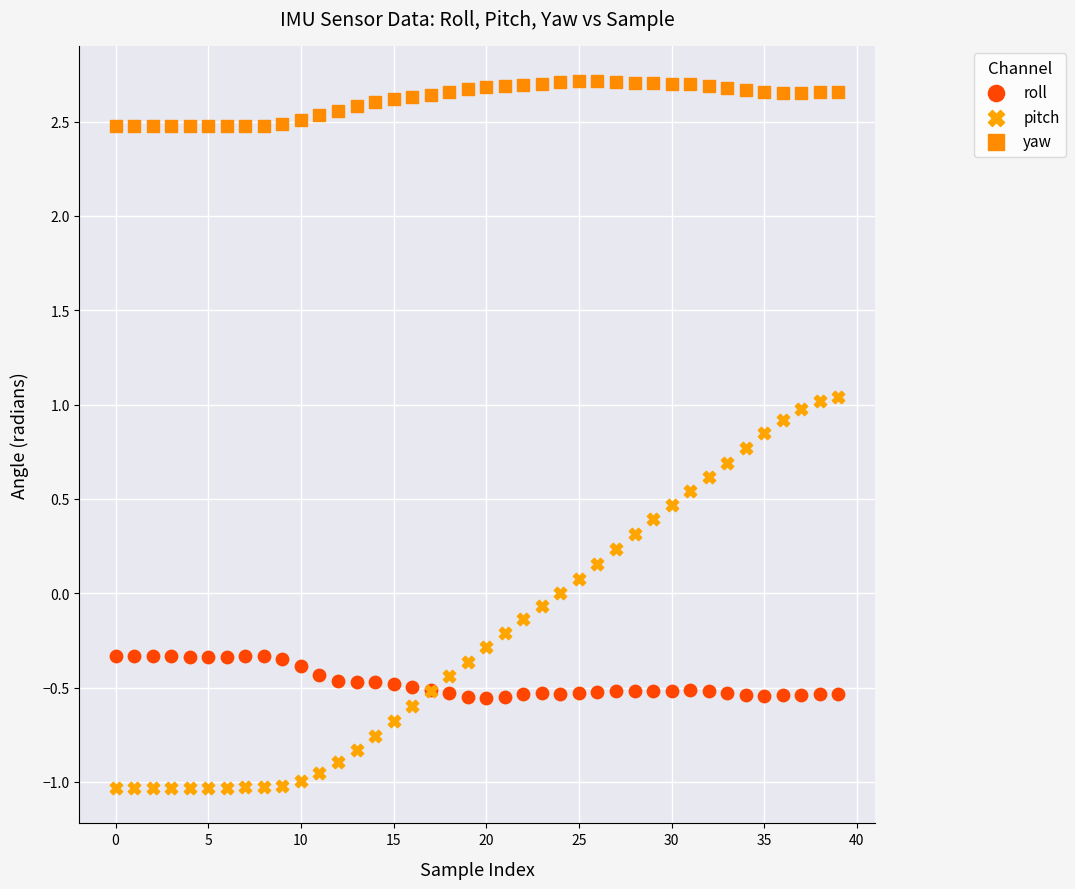

Which series reaches the maximum Y coordinate?

yaw